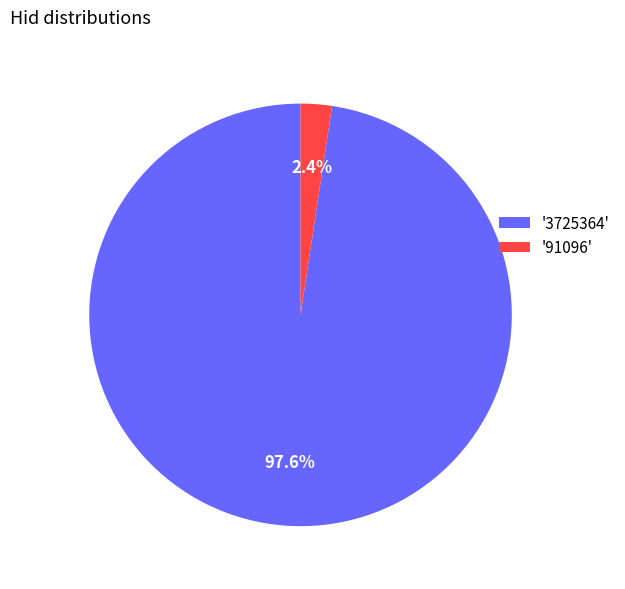

To the nearest percent, what is the average slice percentage?

50%